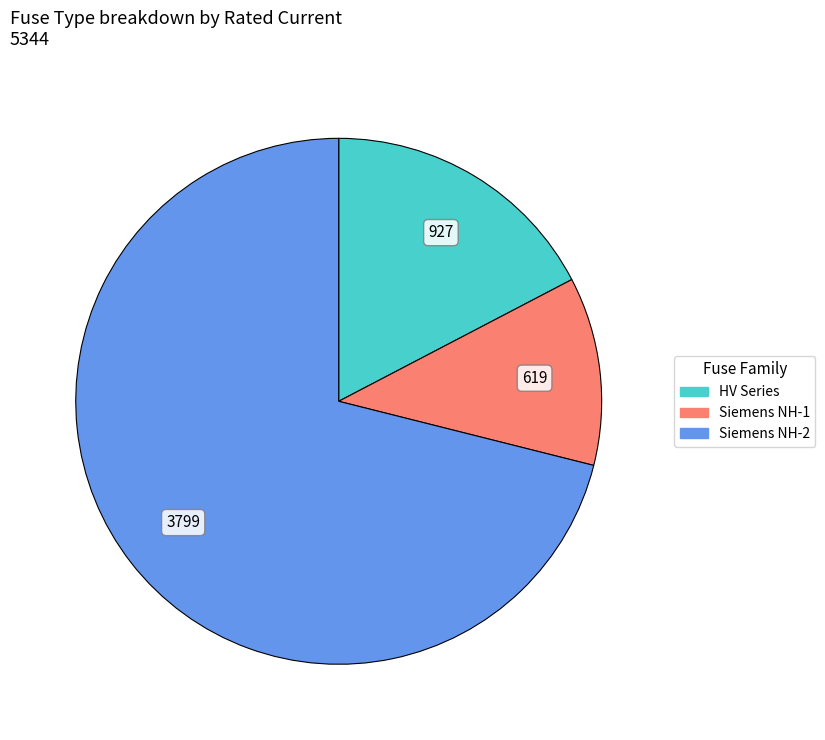

What is the largest slice in the pie chart?

Siemens NH-2